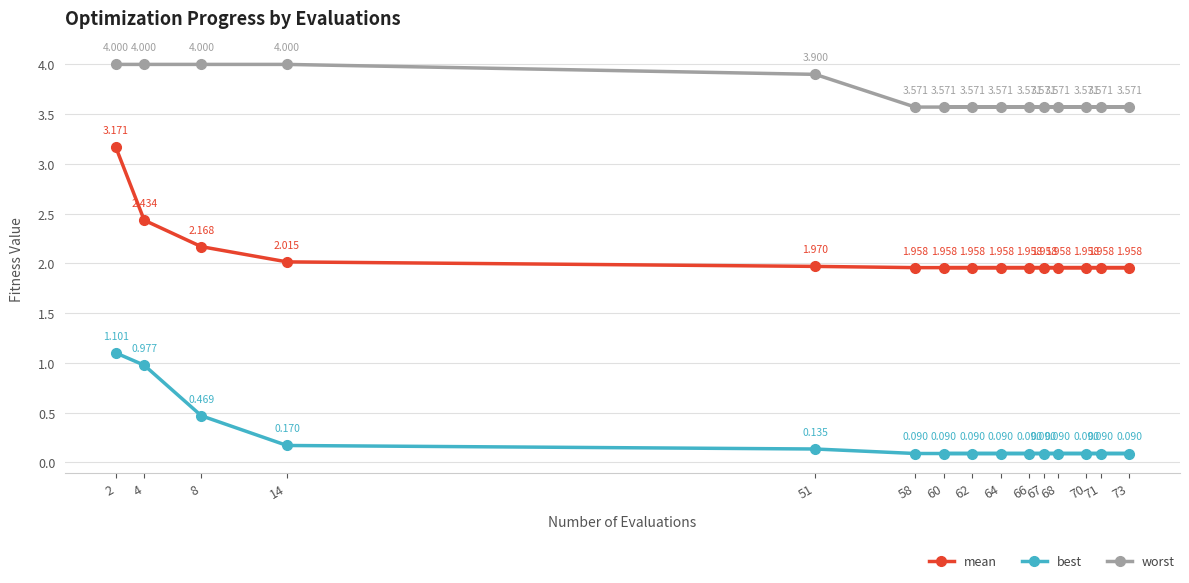

What is the highest value of the mean series?

3.2